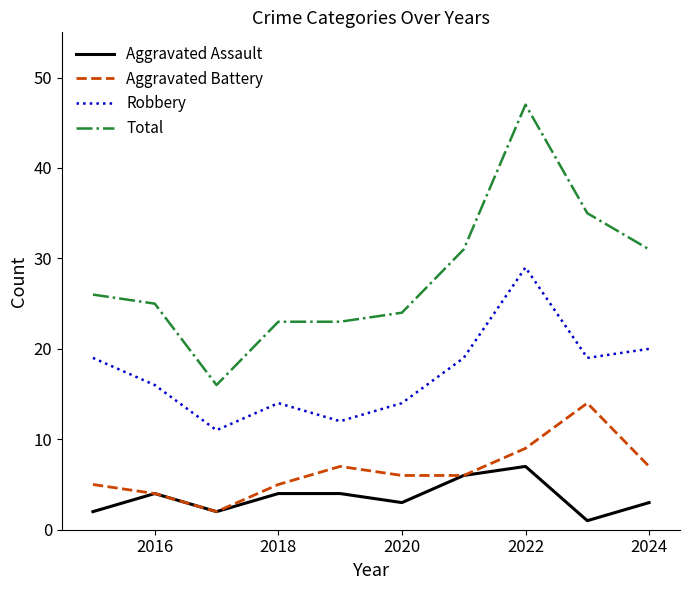

True or false: Aggravated Battery and Total cross at least once.

False